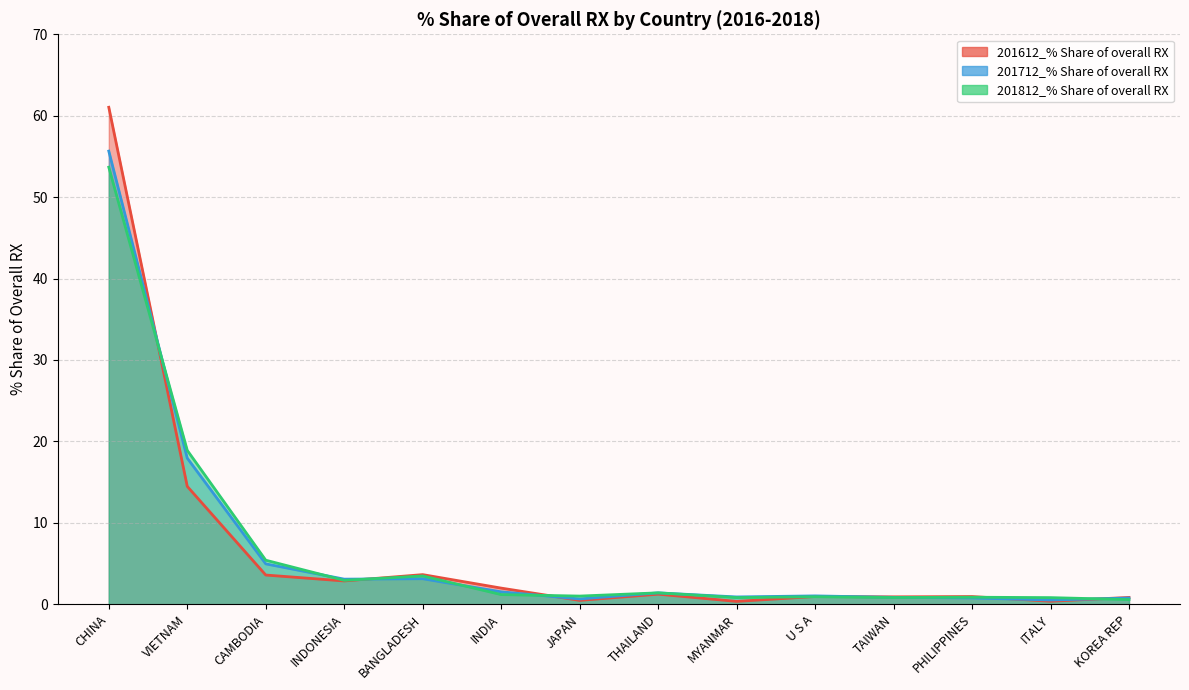

Which series has the largest range (max minus min)?

201612_% Share of overall RX